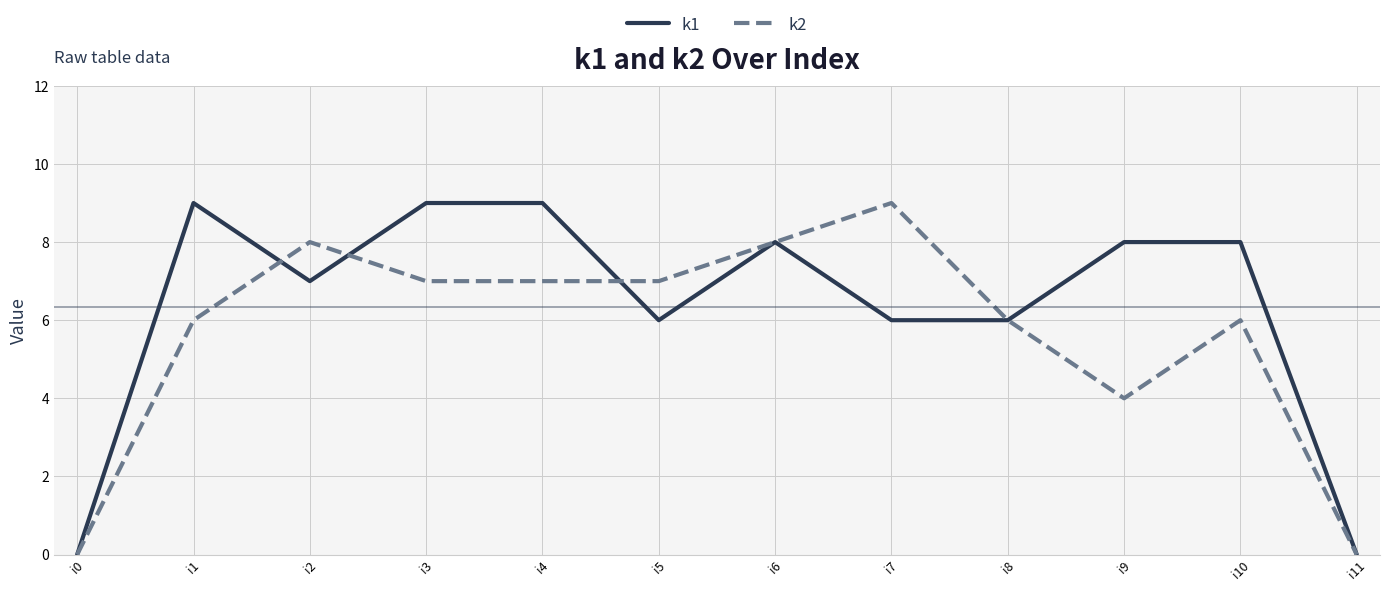

What is the difference between the k2 values at i9 and i11?

4